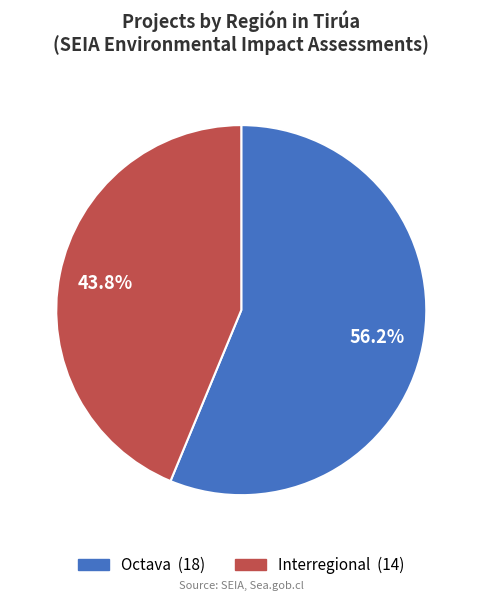

To the nearest percent, what portion does Octava represent?

56%